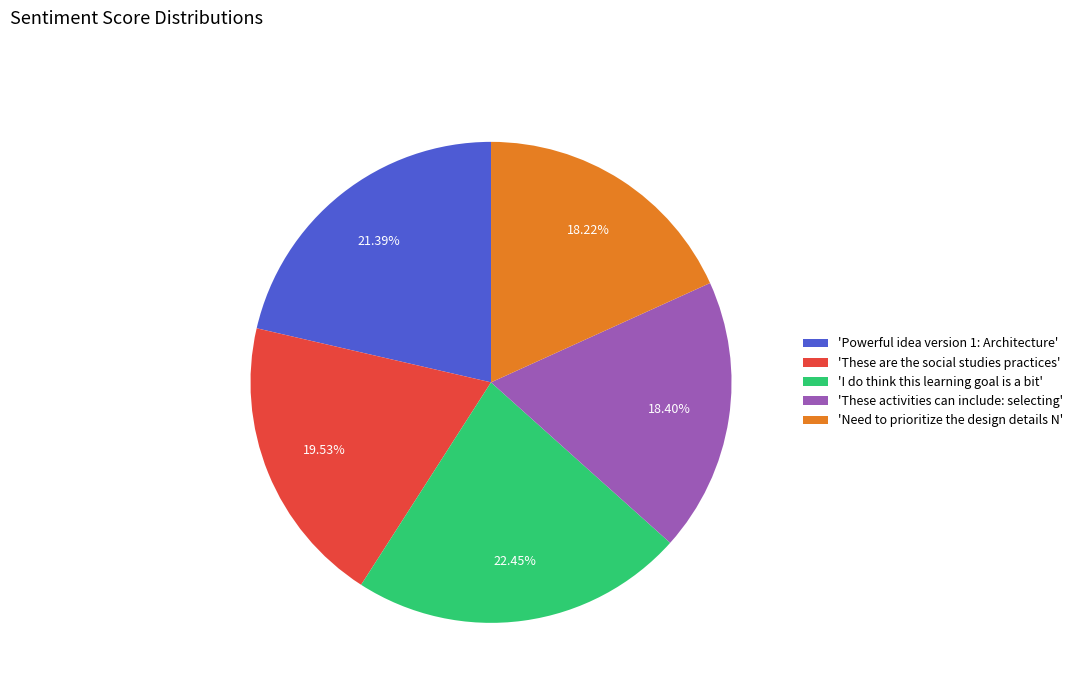

What is the largest slice in the pie chart?

'I do think this learning goal is a bit'